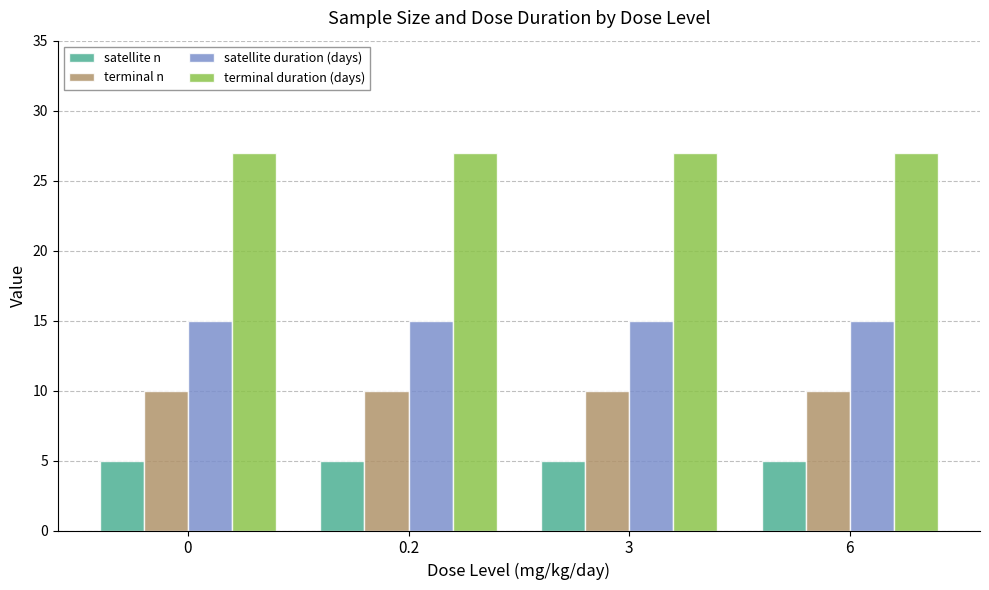

What is the sum of all satellite n values?

20